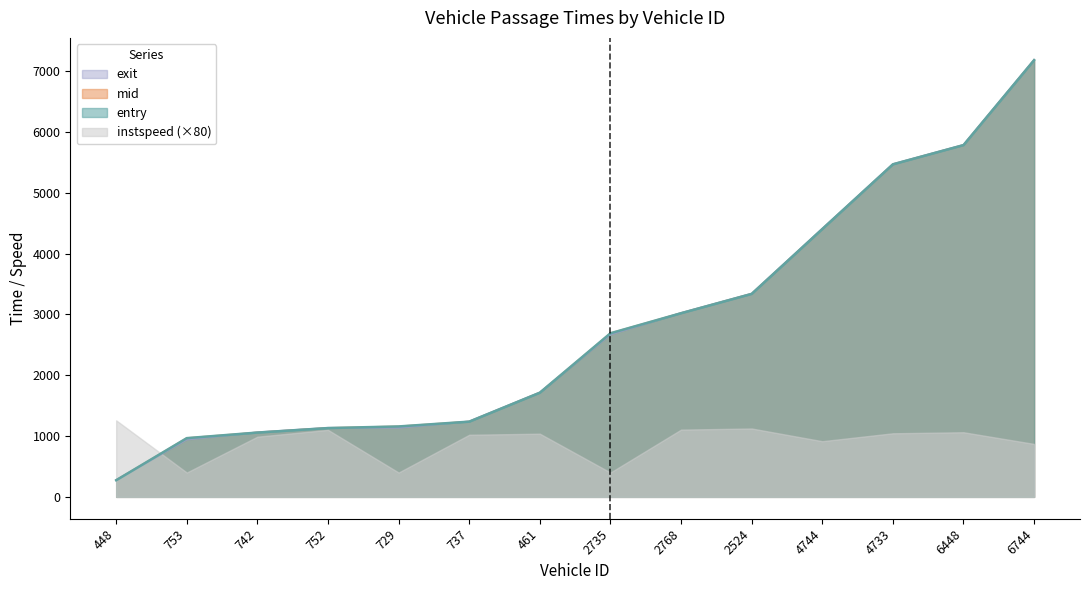

What is the difference between the highest and lowest values at 742?

73.3